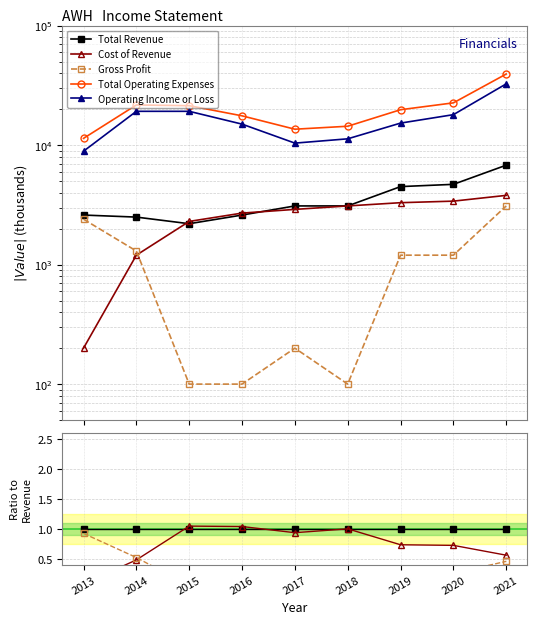

Is the value of Cost of Revenue at 2019 greater than the value of Operating Income or Loss at 2013?

No